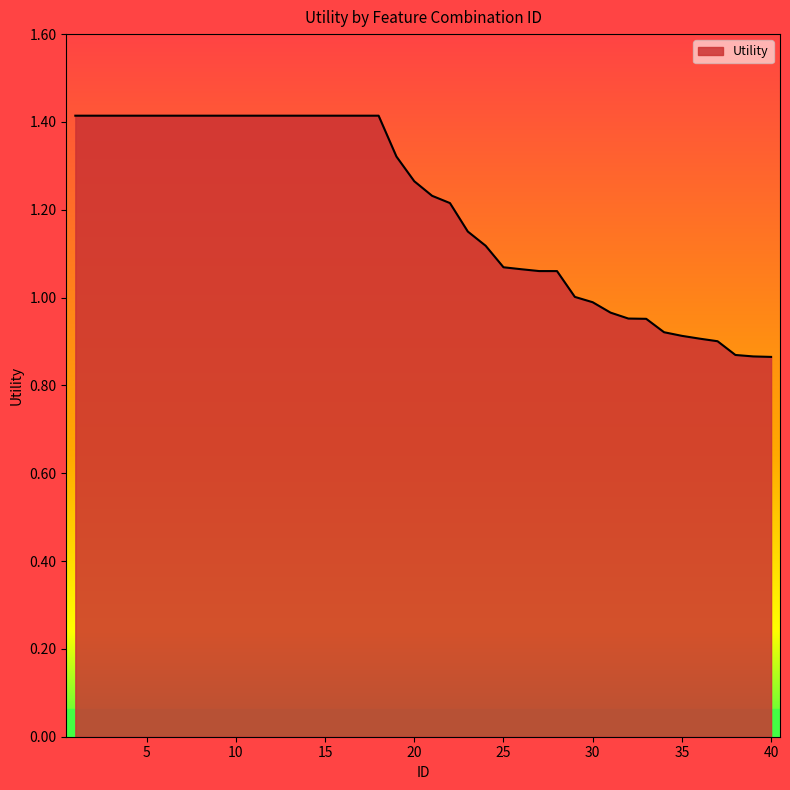

What is the greatest value displayed?

1.4